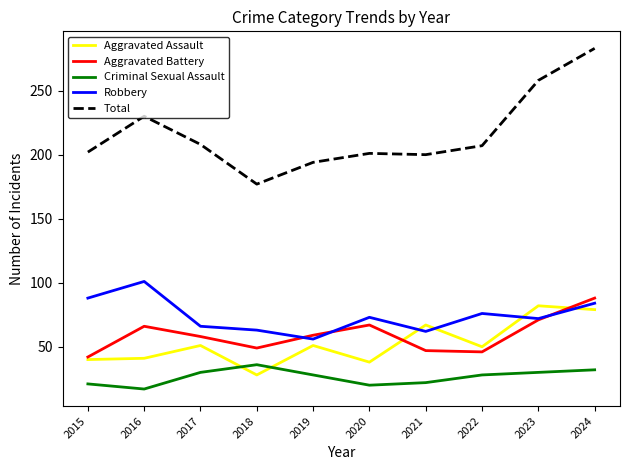

What is the total value across all series at 2019?

388